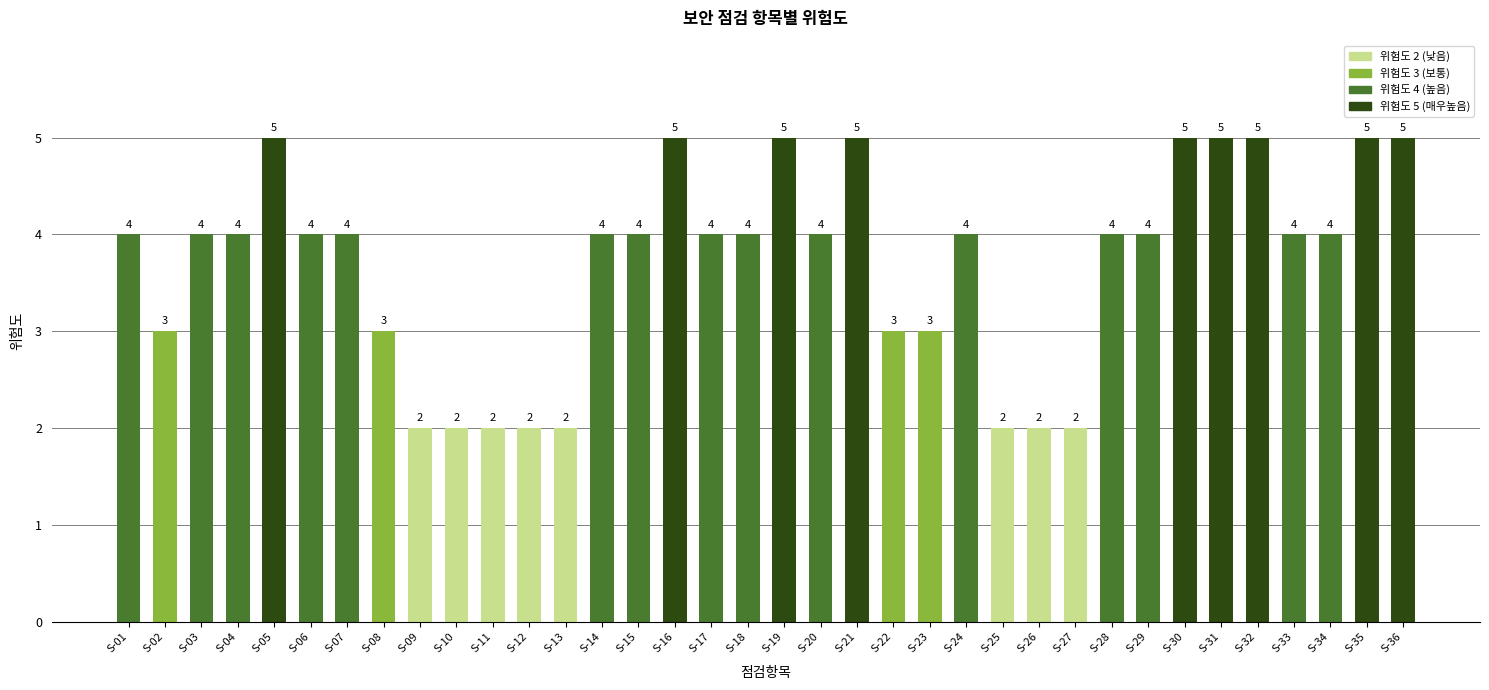

Reading right to left, what are all the values shown in this chart?

5	5	4	4	5	5	5	4	4	2	2	2	4	3	3	5	4	5	4	4	5	4	4	2	2	2	2	2	3	4	4	5	4	4	3	4